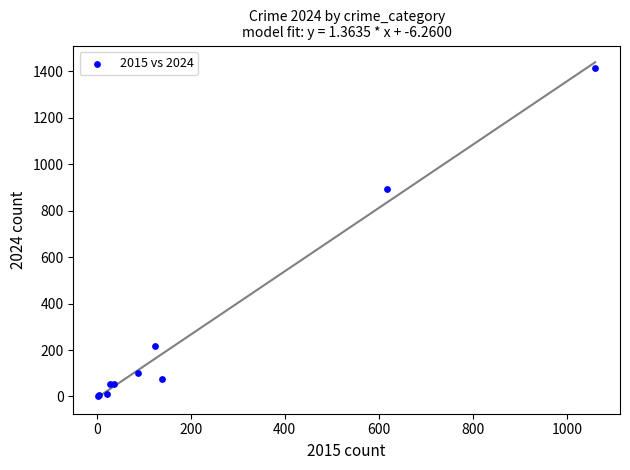

What Y value in the scatter plot is closest to 708?

893